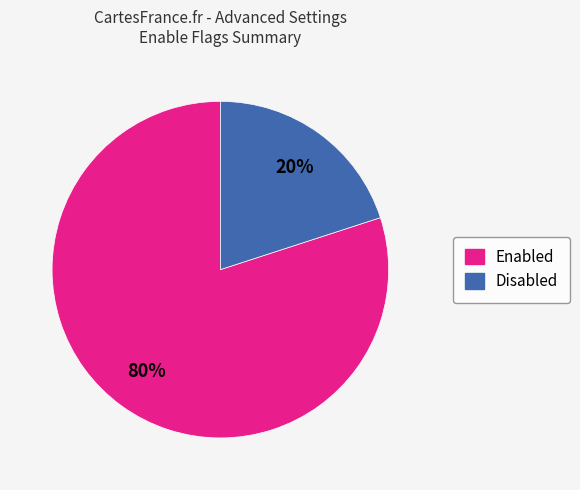

To the nearest percent, what is the difference between the largest and smallest slice percentages?

60%